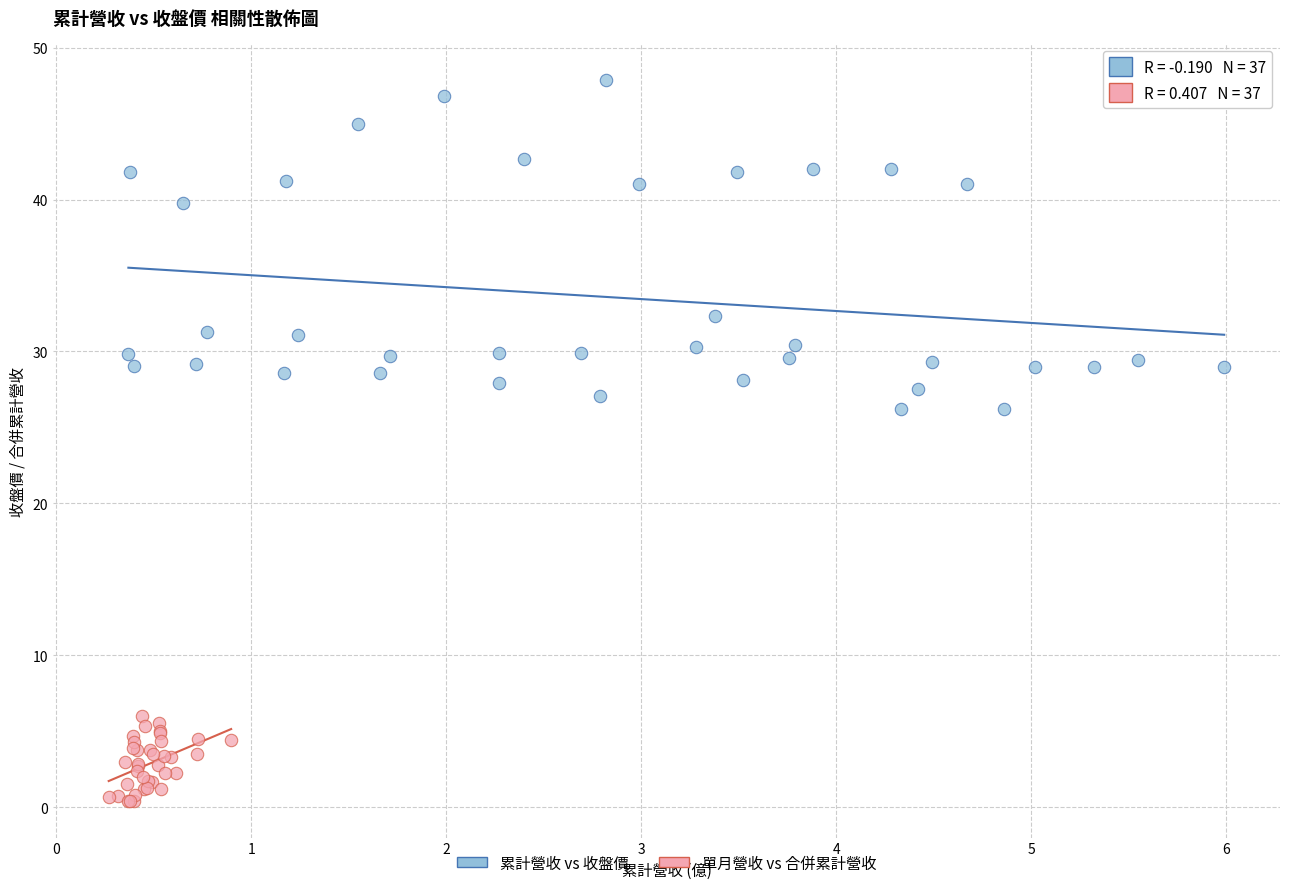

Which series reaches the minimum Y coordinate?

單月營收 vs 合併累計營收